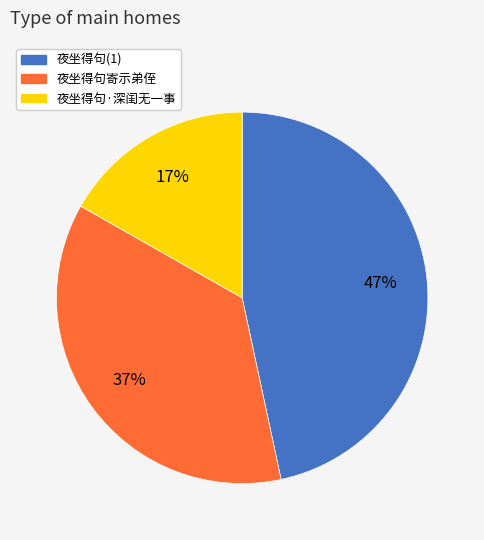

Do 夜坐得句寄示弟侄 and 夜坐得句·深闺无一事 together represent more than half of the pie?

Yes